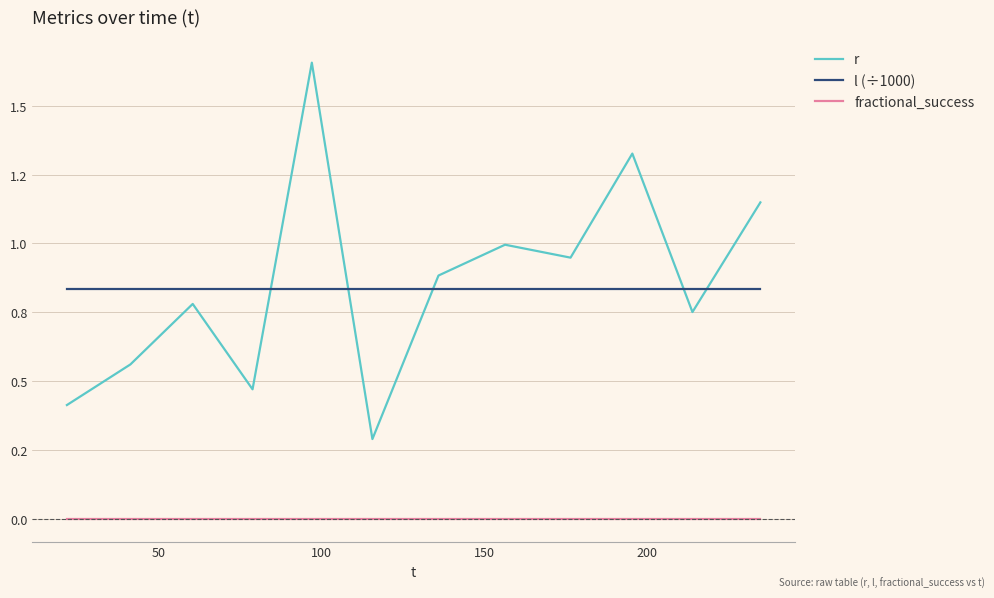

Does the chart display data point markers on the line(s)?

No